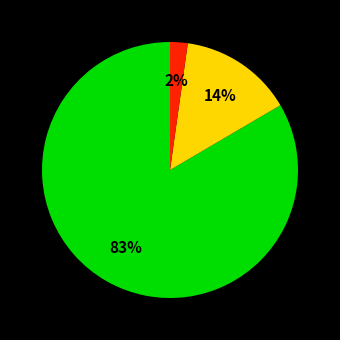

Is there a majority slice in this chart?

Yes